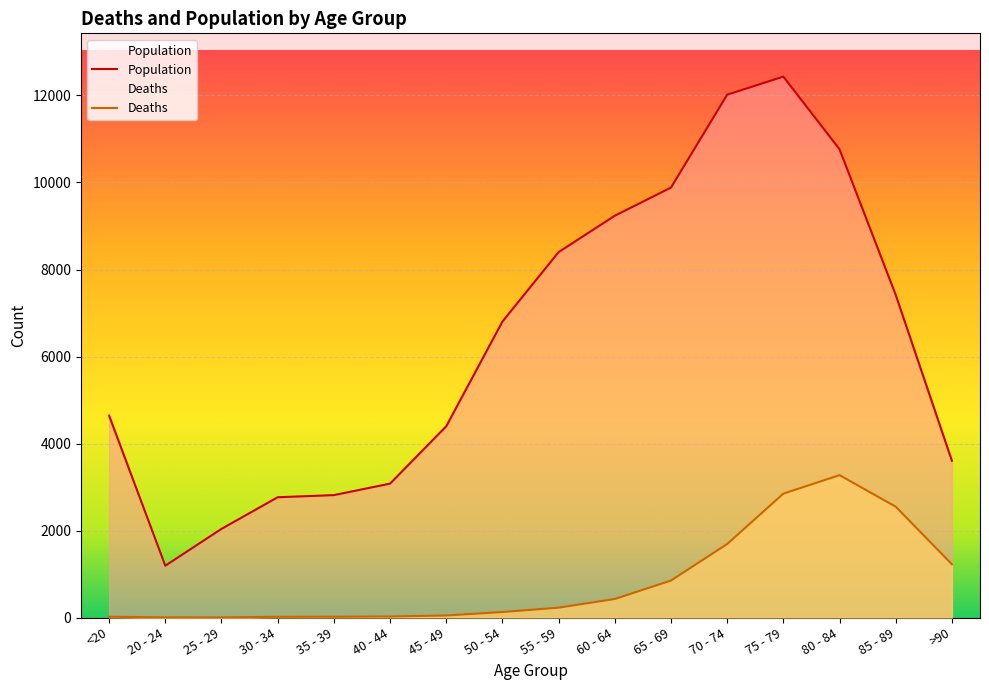

At which label does Population first exceed 6803?

55 - 59